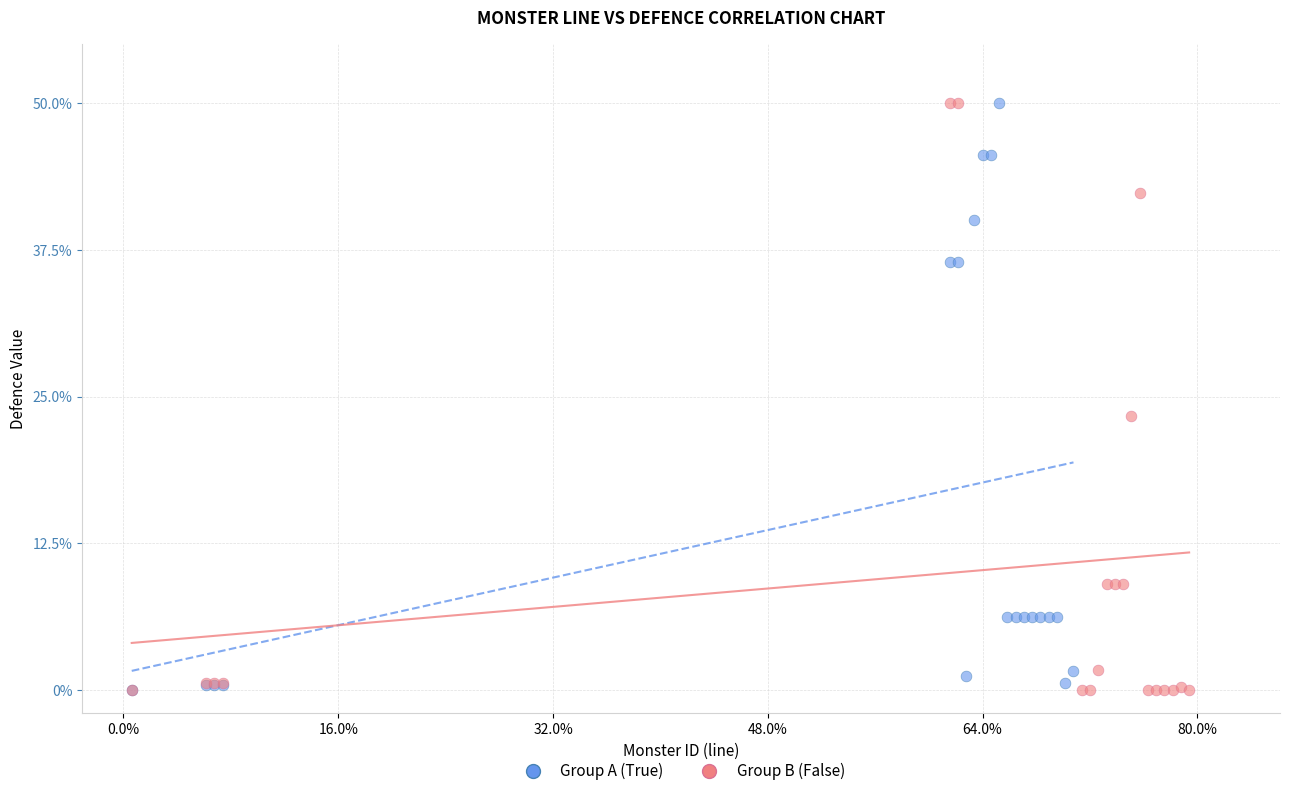

What are all the series names shown in the legend?

Group A (True), Group B (False)